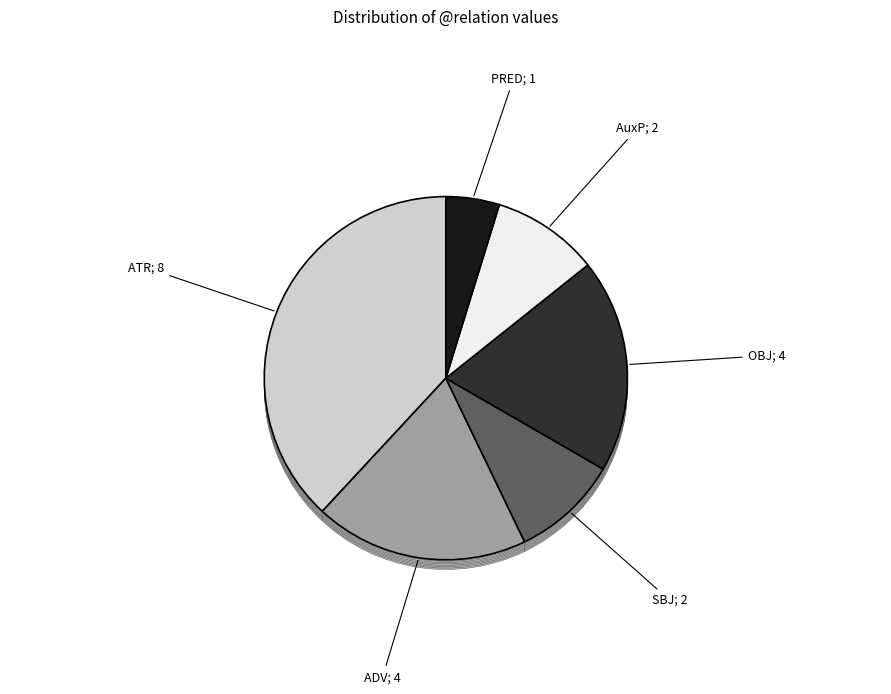

To the nearest percent, what is the combined percentage of AuxP and ADV?

29%